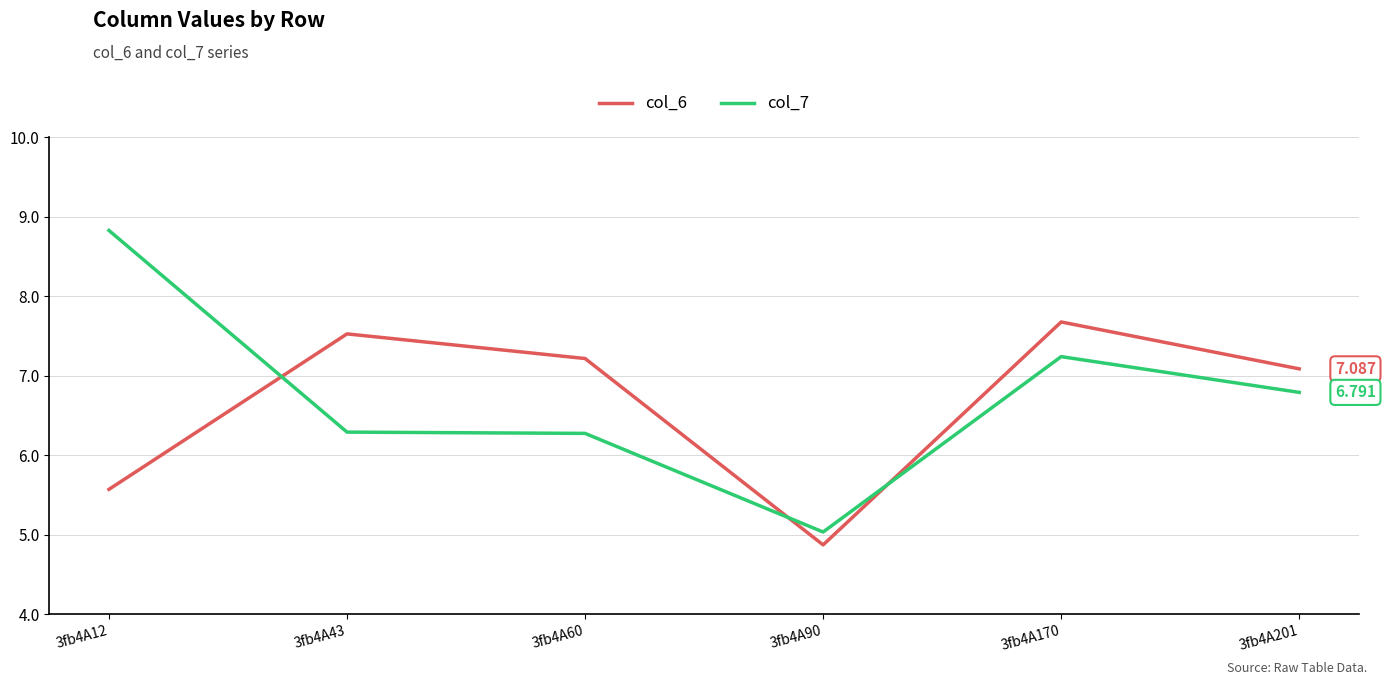

Which series has the largest range (max minus min)?

col_7